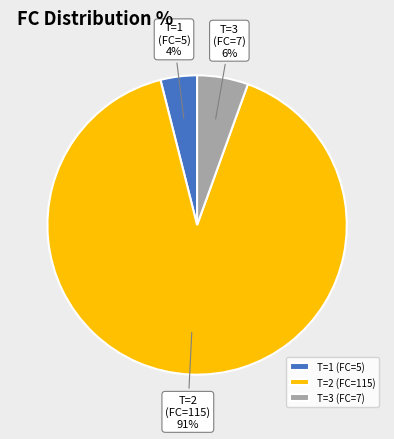

To the nearest percent, what portion does T=1 (FC=5) represent?

4%